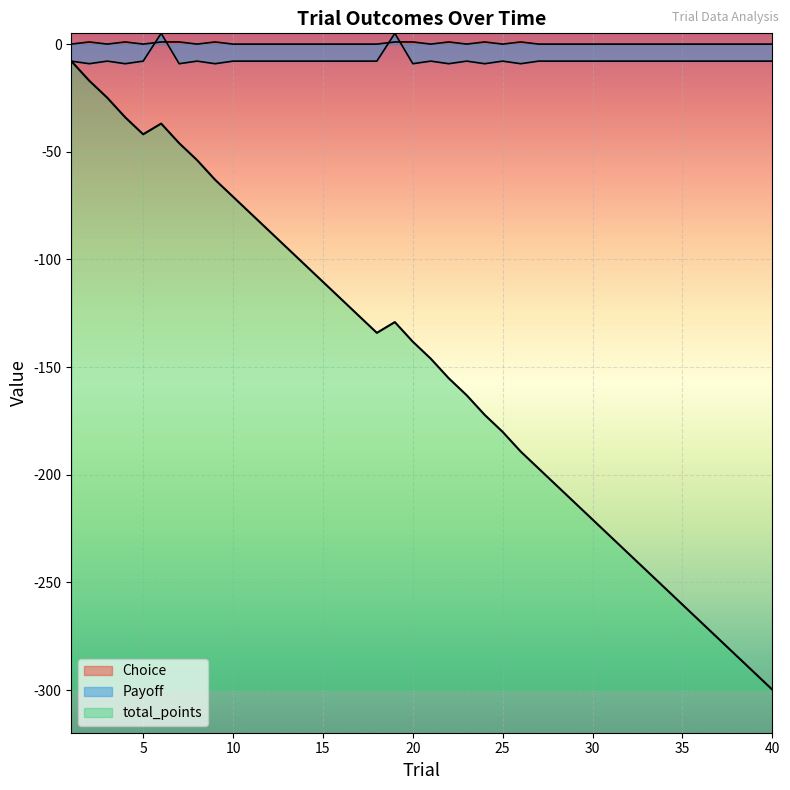

How many distinct data groups are displayed?

3